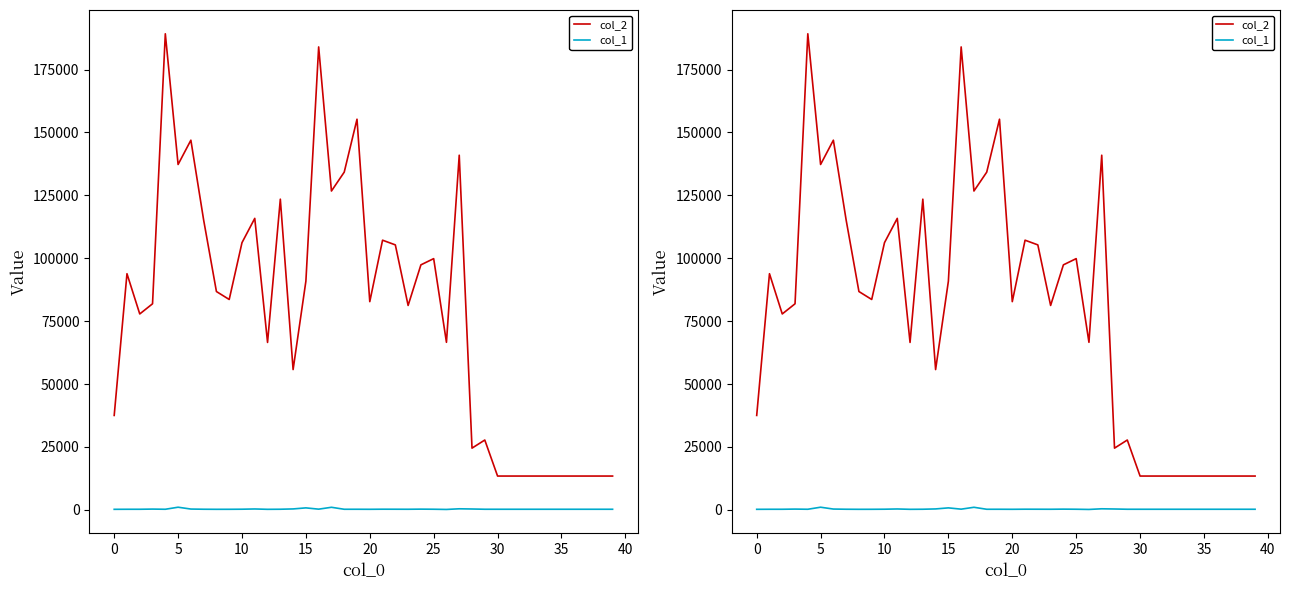

What are all the series names shown in the legend?

col_2, col_1